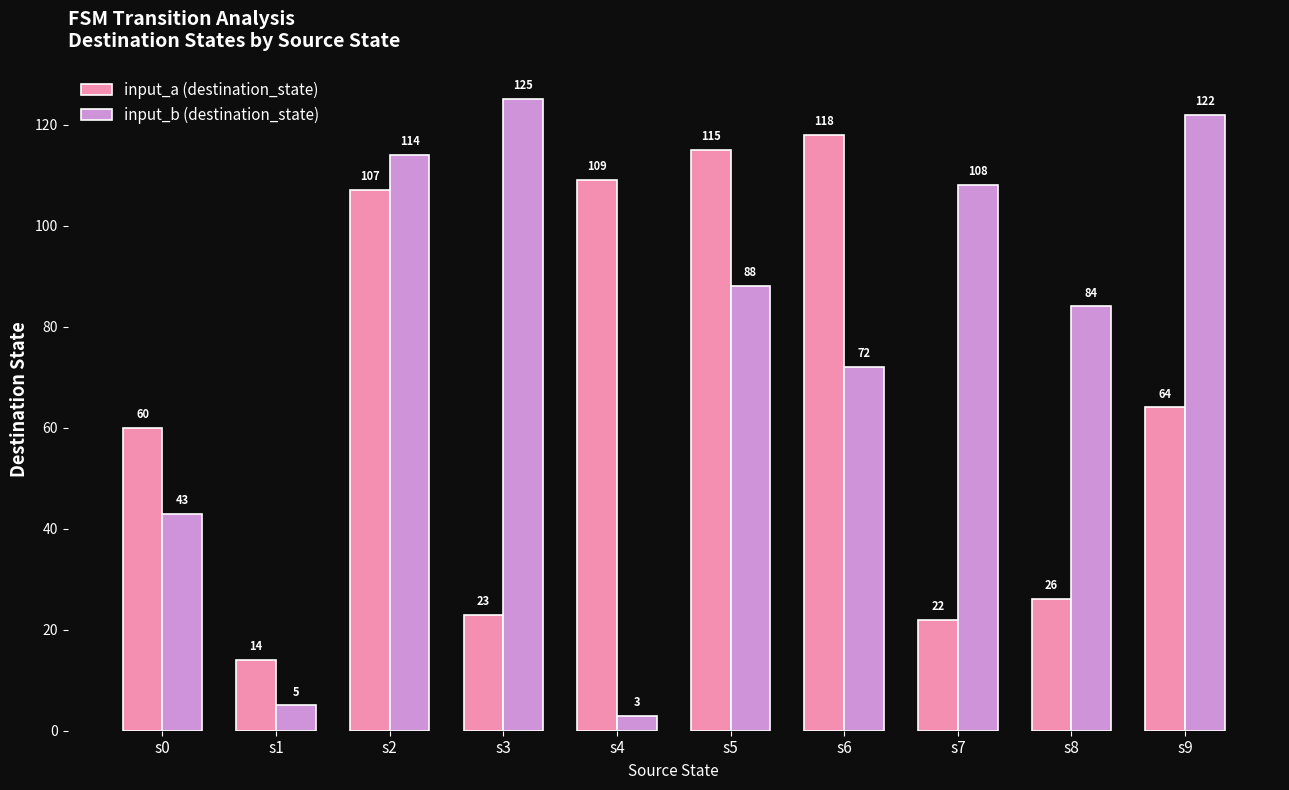

Reading left to right, extract all data points from this chart.

input_a (destination_state): s0=60	s1=14	s2=107	s3=23	s4=109	s5=115	s6=118	s7=22	s8=26	s9=64
input_b (destination_state): s0=43	s1=5	s2=114	s3=125	s4=3	s5=88	s6=72	s7=108	s8=84	s9=122